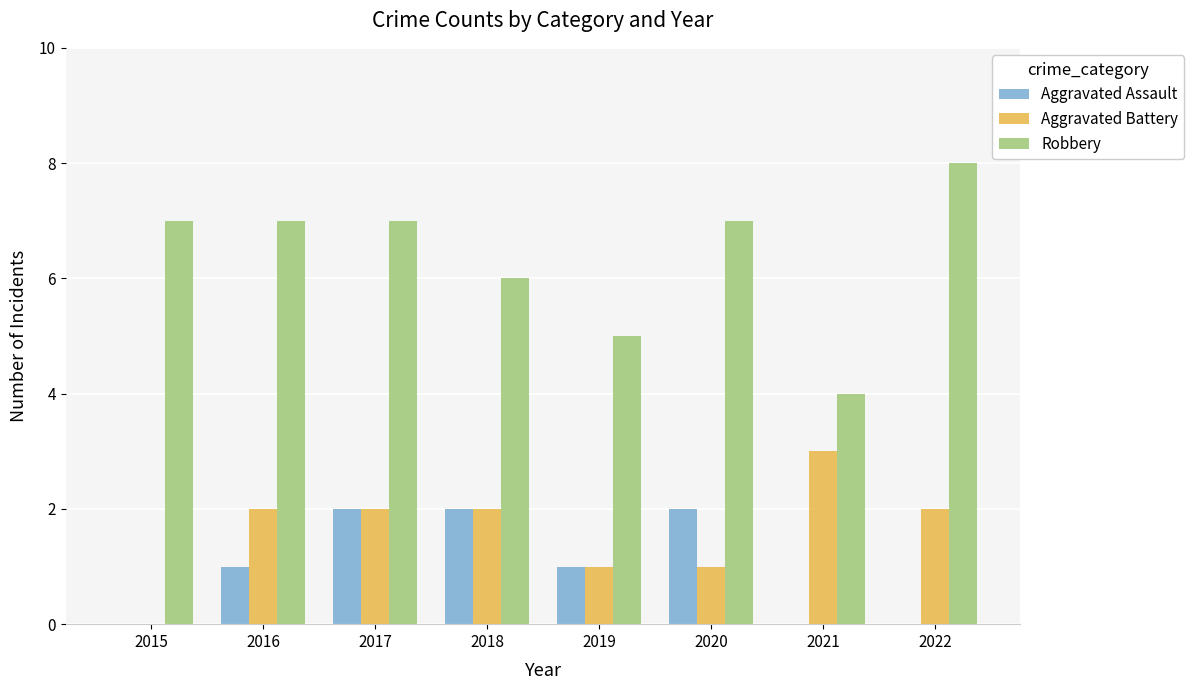

How many categories are shown in the chart?

8